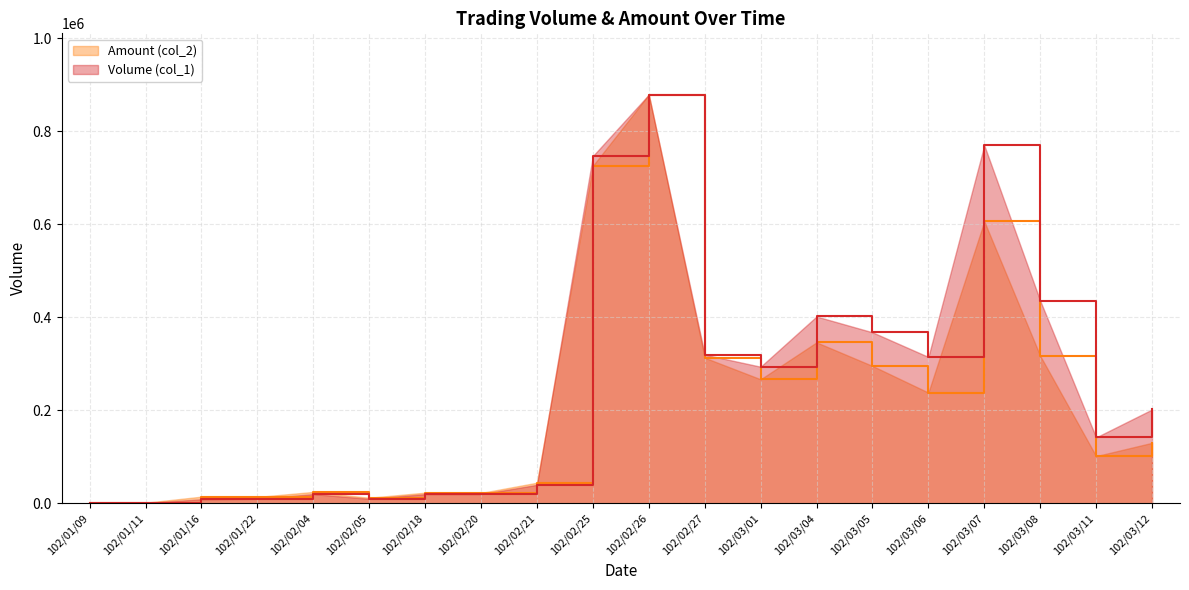

How many interior local peaks does the Volume (col_1) series have?

4